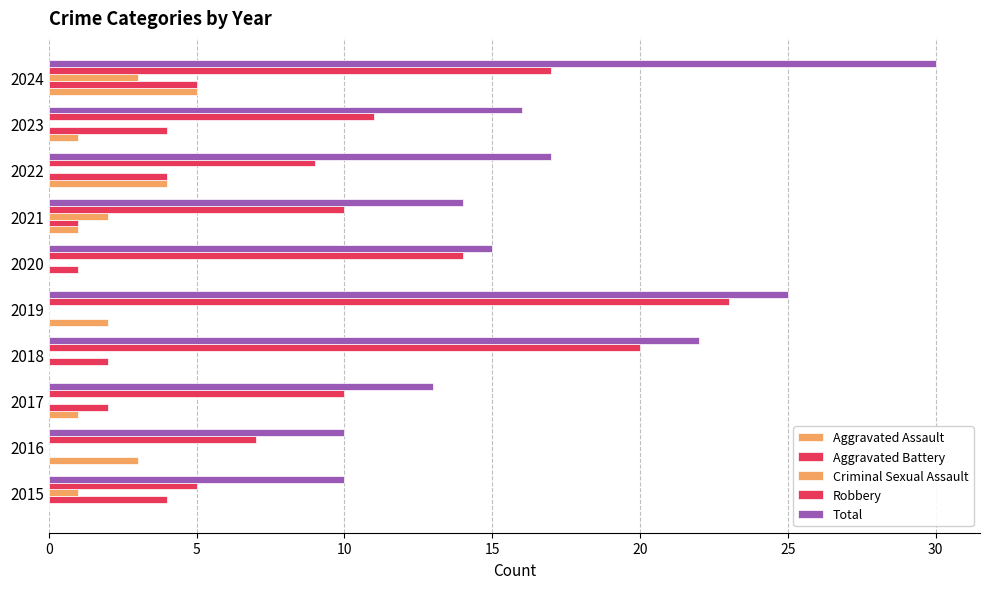

Count the number of data series in this chart.

5